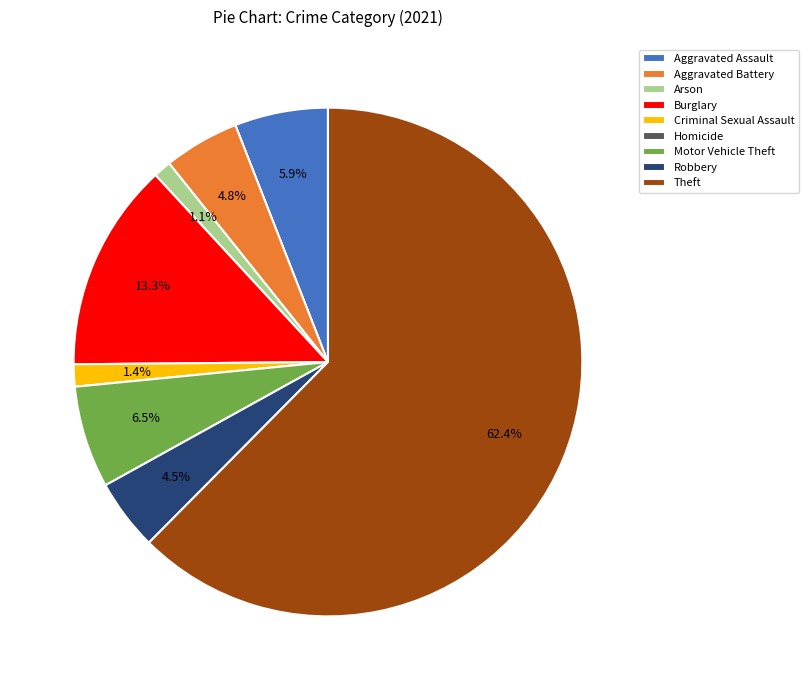

Combined, what portion of the pie is Criminal Sexual Assault and Burglary?

14.7%